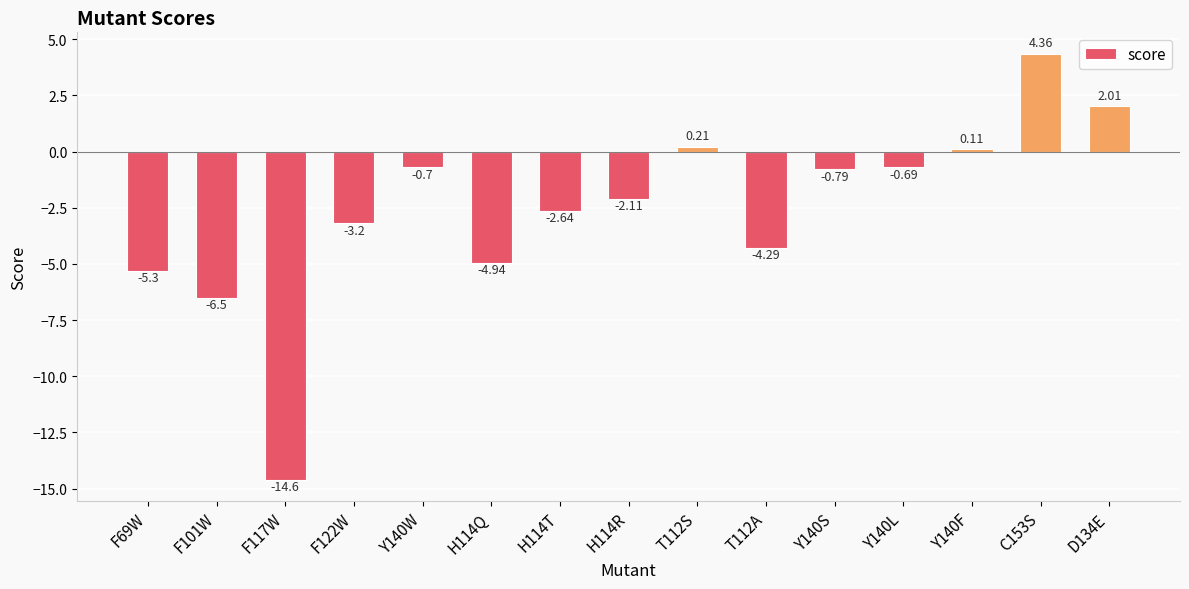

List the labels in order of value, largest first.

C153S, D134E, T112S, Y140F, Y140L, Y140W, Y140S, H114R, H114T, F122W, T112A, H114Q, F69W, F101W, F117W